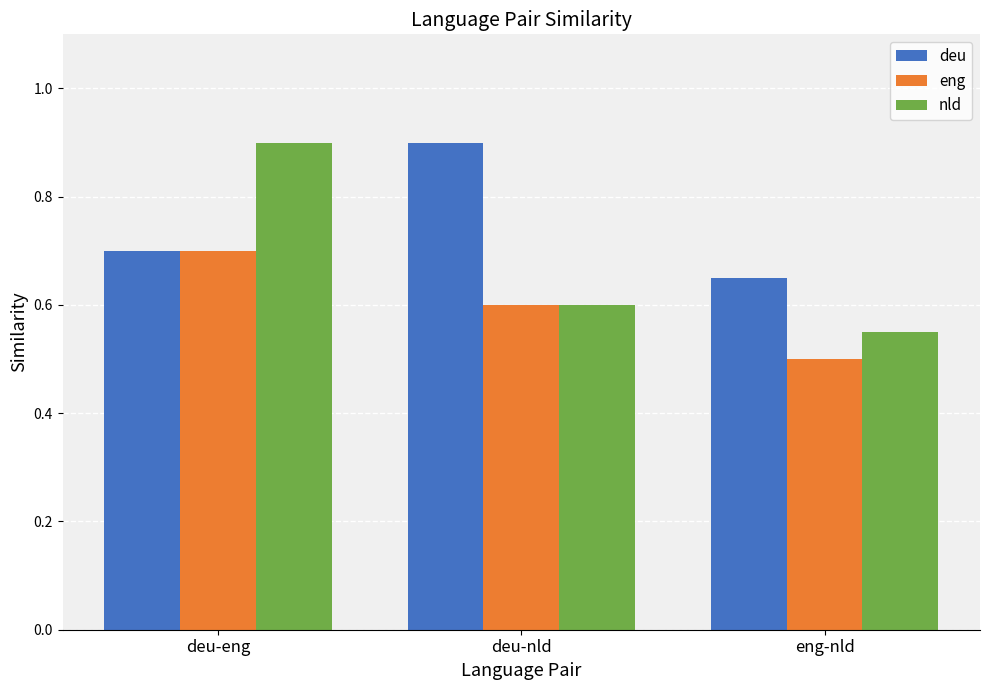

What is the sum of the nld values at eng-nld and deu-eng?

1.5